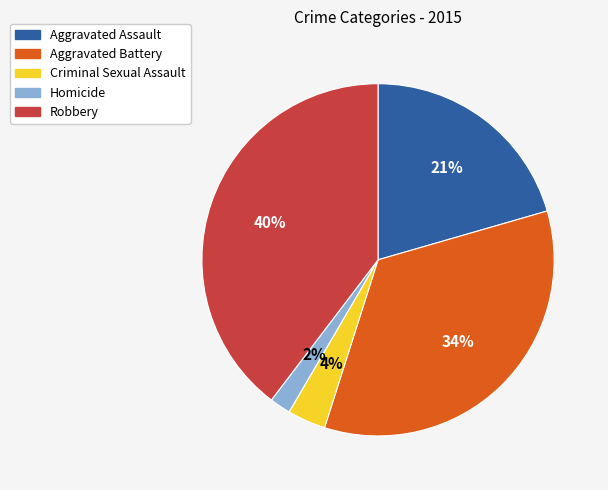

Count the number of slices in the pie.

5